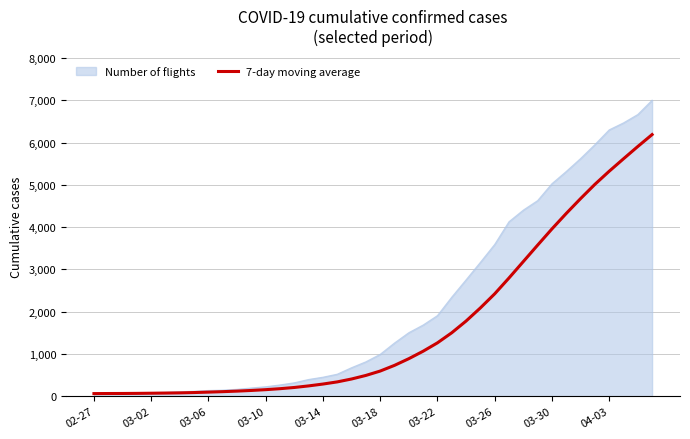

What is the minimum value shown in the chart?

64.0